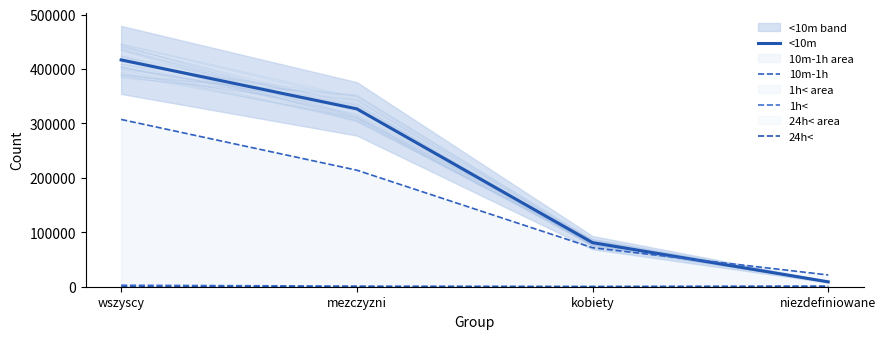

At how many categories does at least one series exceed 315561?

2